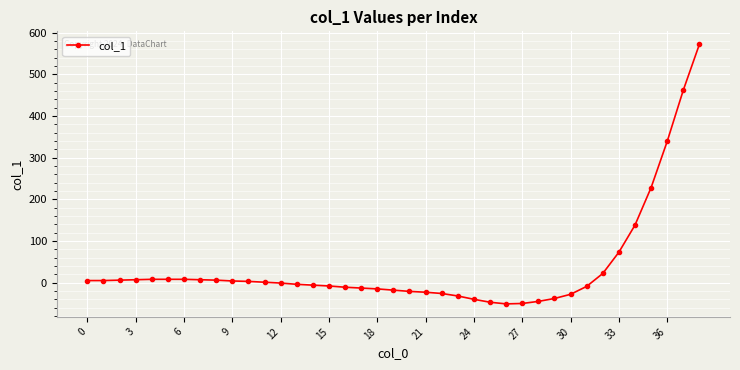

What is the greatest value displayed?

572